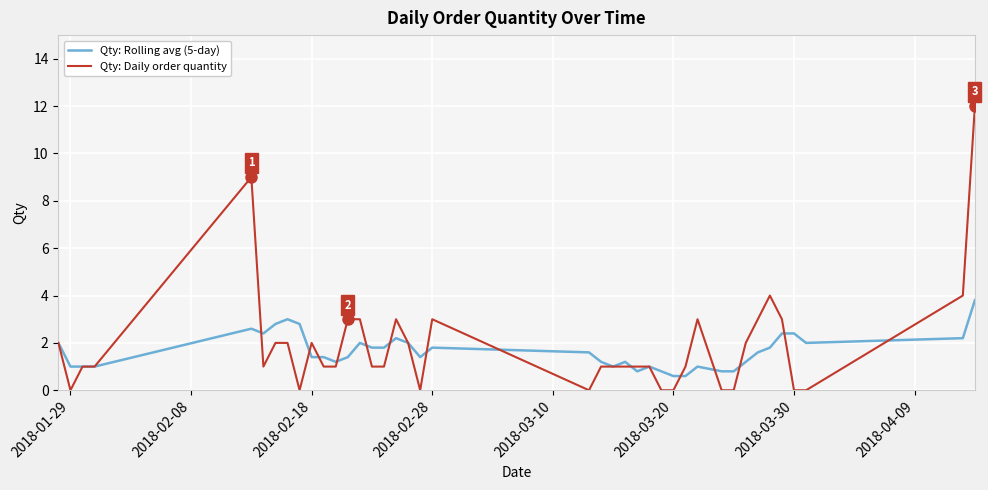

True or false: Qty: Rolling avg (5-day) and Qty: Daily order quantity cross at least once.

True